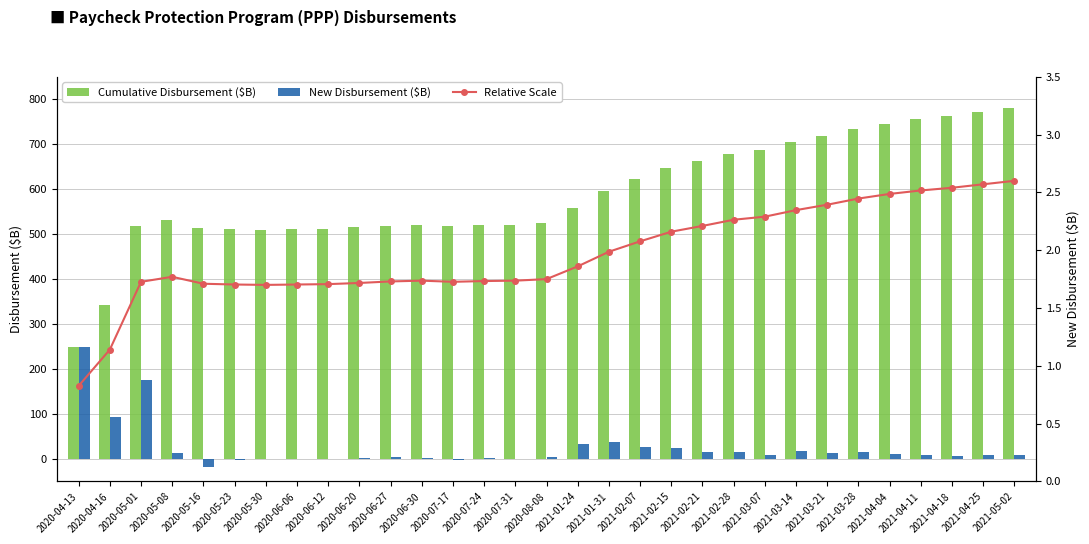

At which label does Relative Scale first exceed 1?

2020-04-16